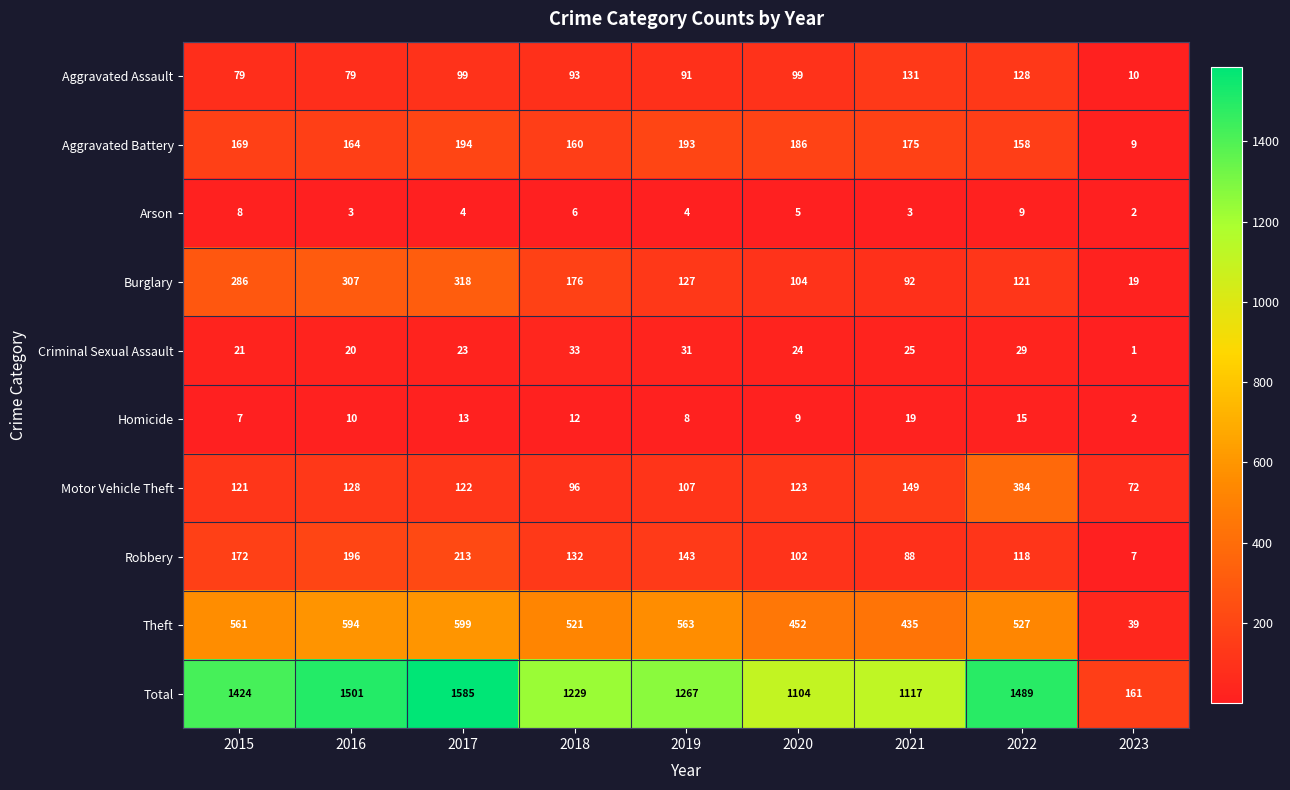

Which category has the highest value in the Aggravated Battery series?

2017